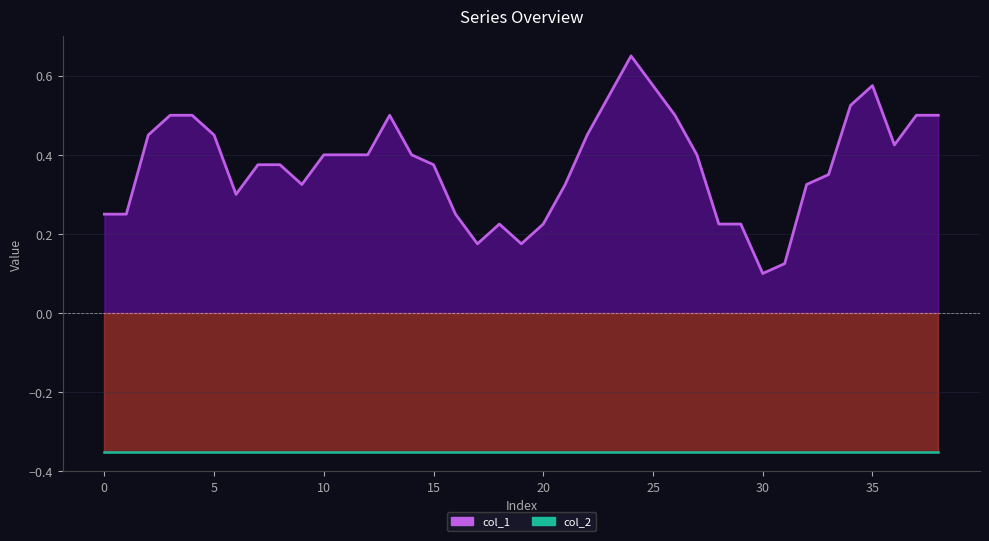

What is the average value of the col_2 line series?

-0.3